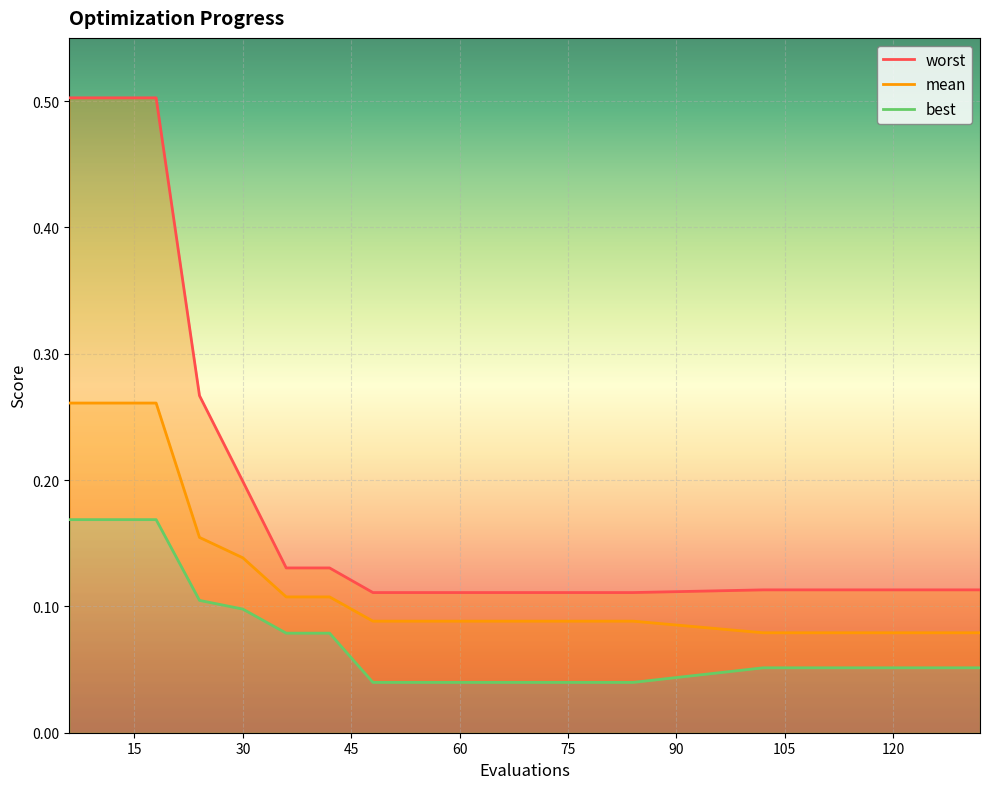

True or false: mean has a value of 0.1 at 66.

False